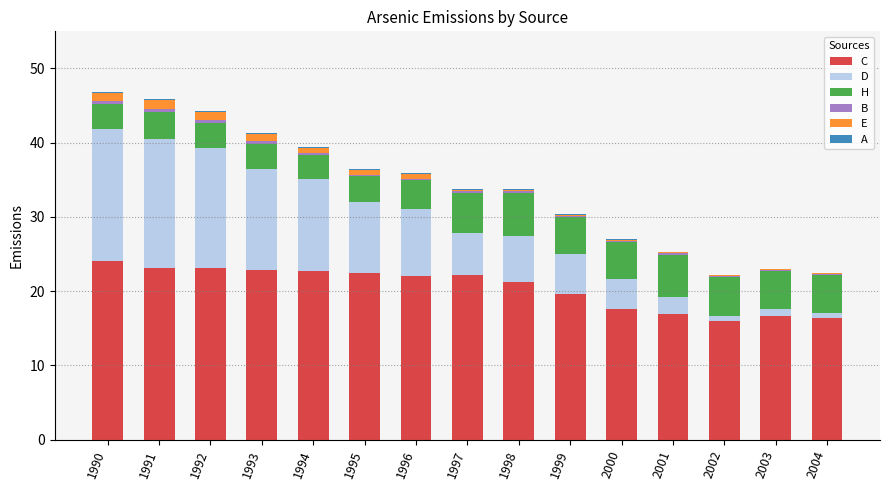

Is it true that C equals 6.4 at 1990?

False